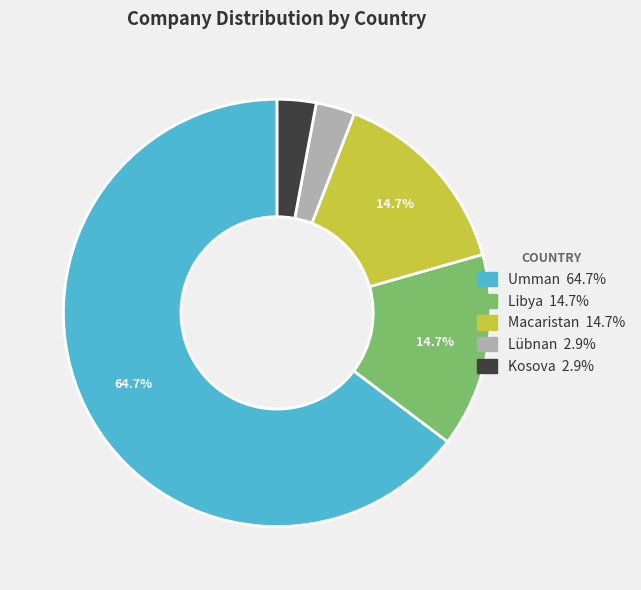

Does any single category account for the majority?

Yes